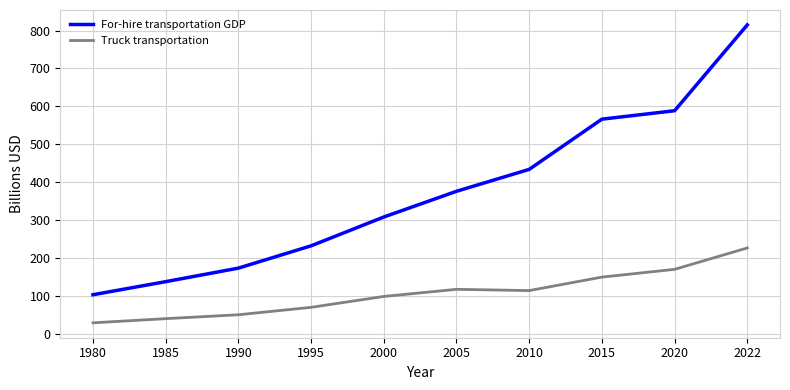

What is the difference between the For-hire transportation GDP values at 2005 and 2000?

67.9